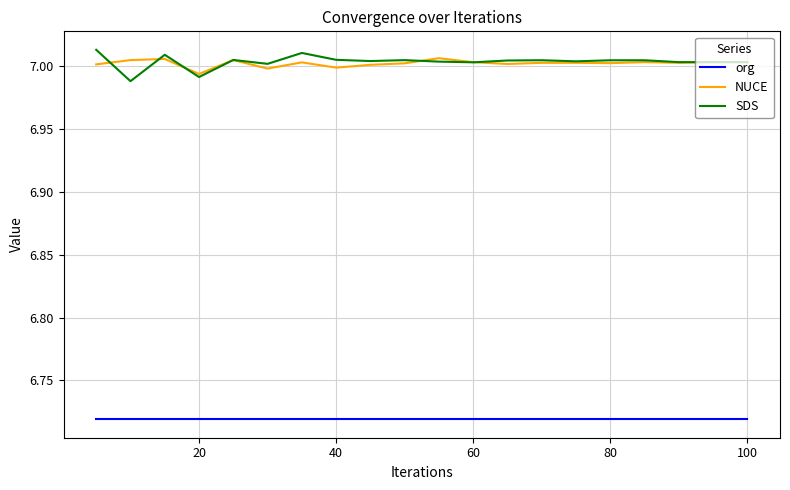

True or false: org and SDS intersect in this chart.

False